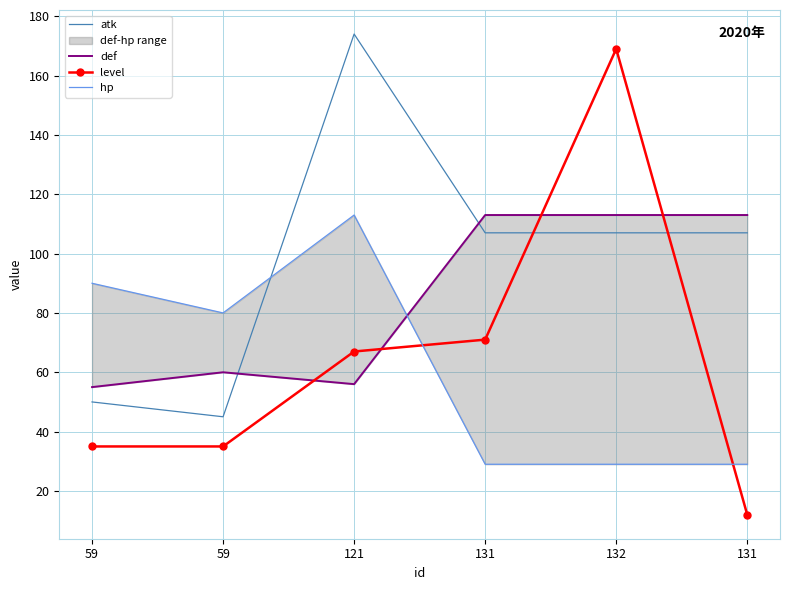

At how many categories does at least one series exceed 63?

6